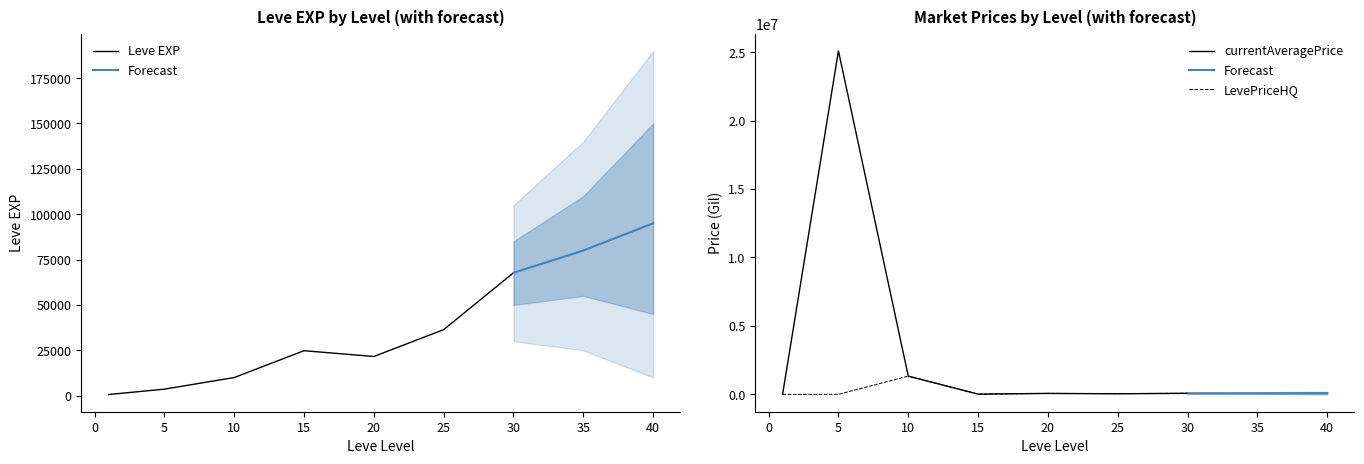

Where do LevePriceHQ and Leve EXP first cross each other?

1 and 5